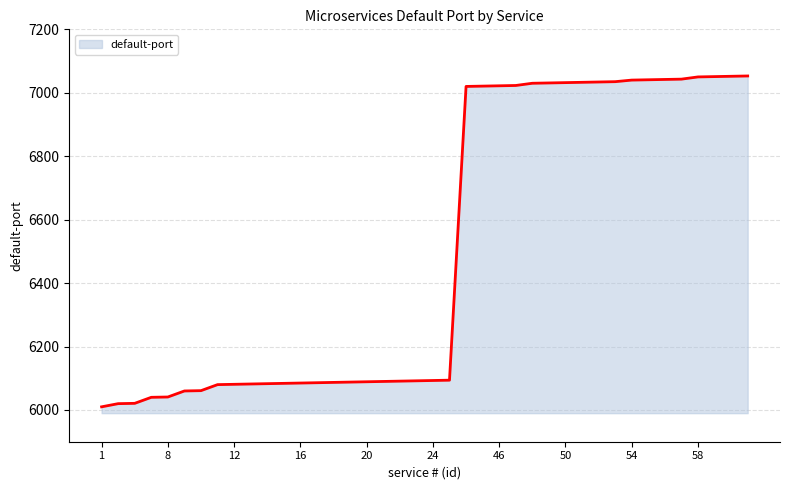

What is the greatest value displayed?

7053